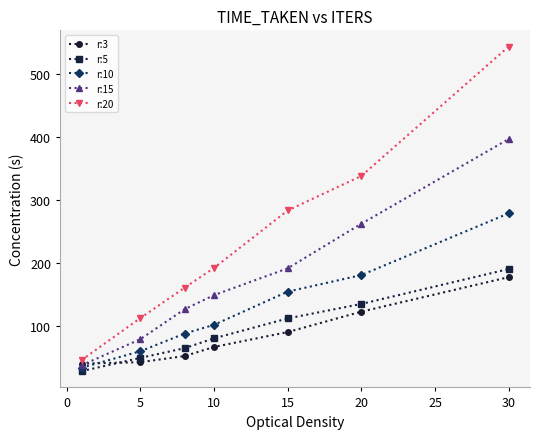

Which series has the largest total across all categories?

r:20